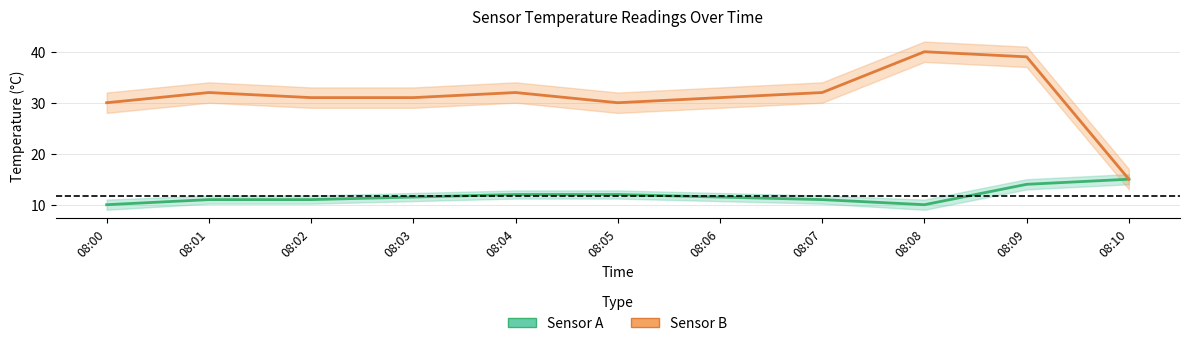

What is the lowest value of the Sensor B series?

15.0